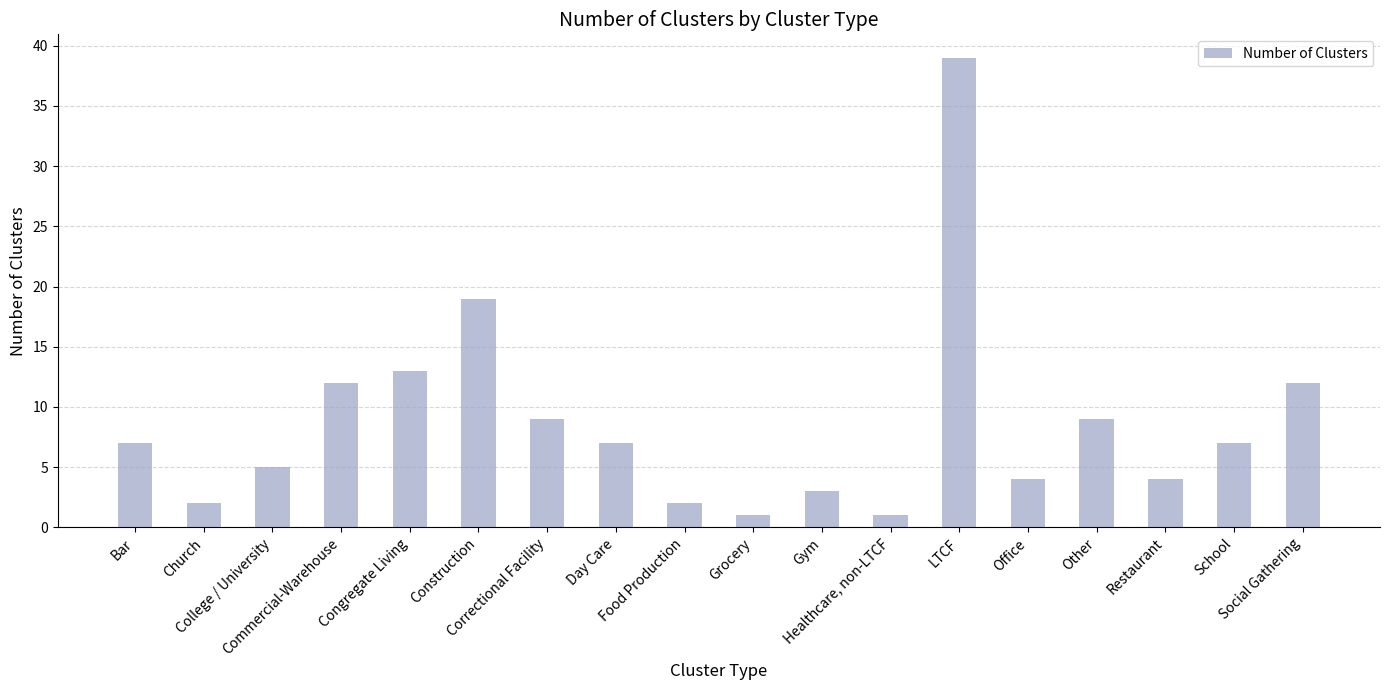

What is the greatest value displayed?

39